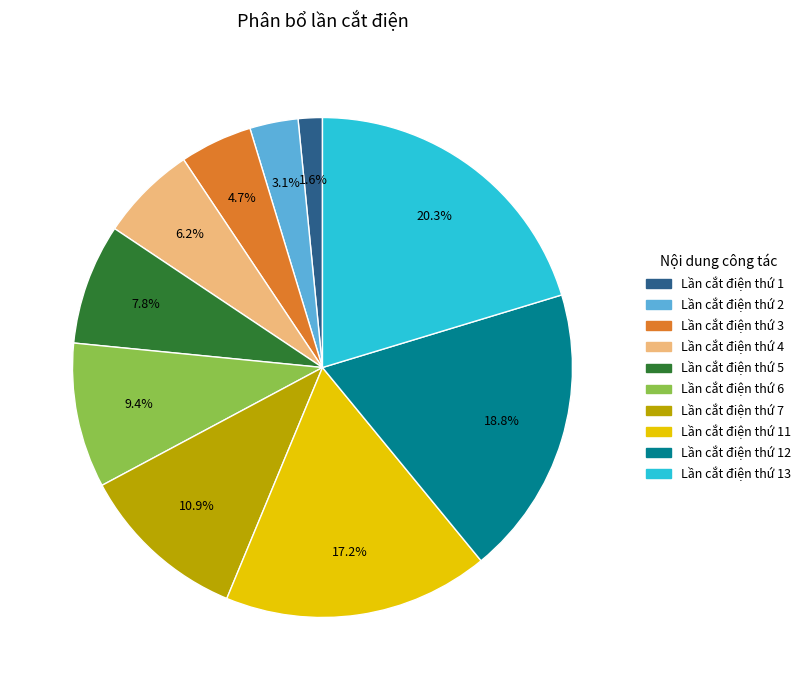

Does any single category account for the majority?

No